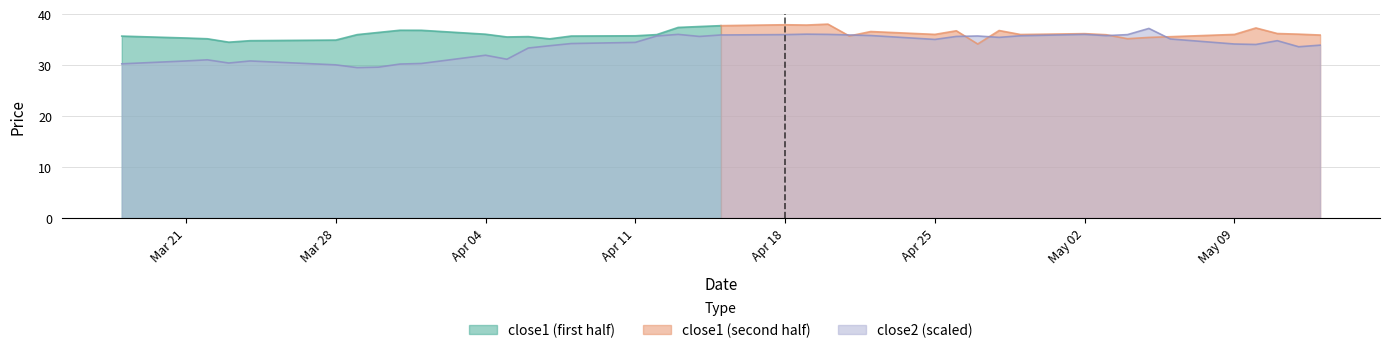

At which category does the data reach its first local valley?

2016-03-23